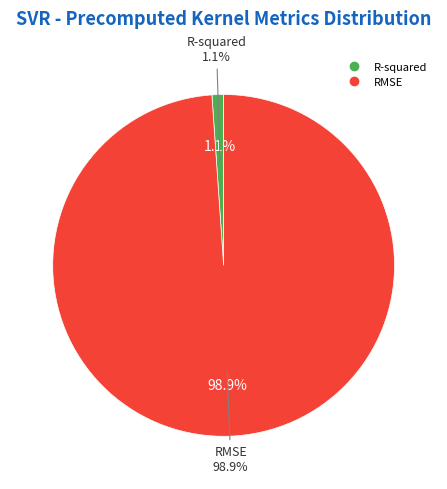

Does RMSE account for over 50% of the chart?

Yes